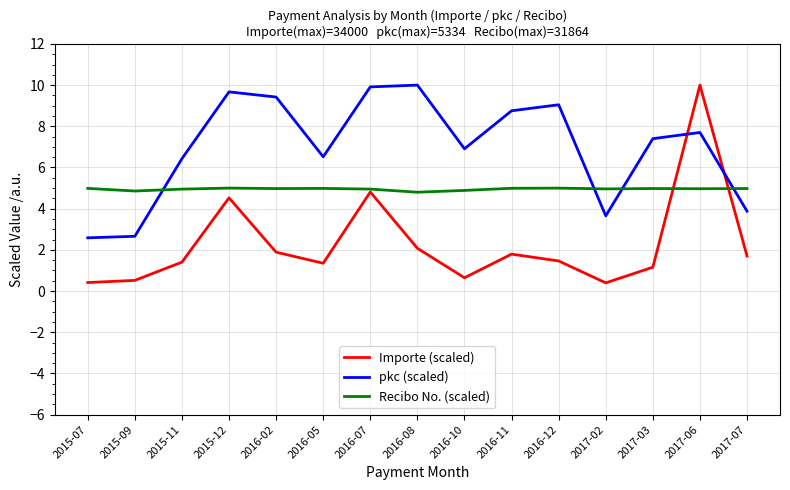

Between 2016-07 and 2016-12, which series saw the biggest shift?

Importe (scaled)